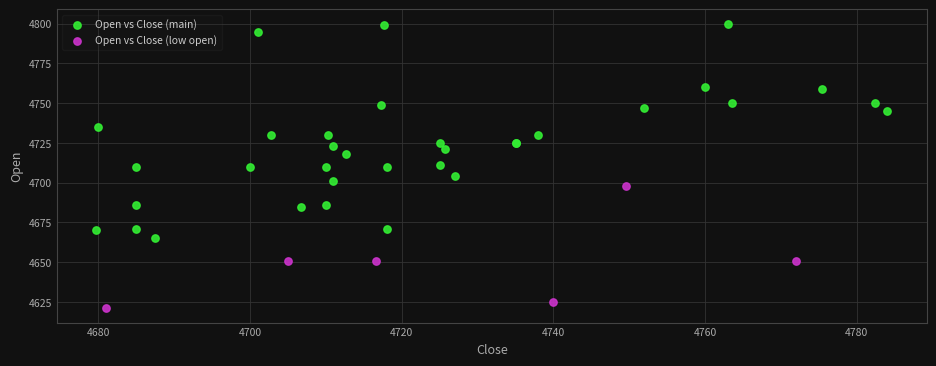

Which series contains the highest Y value?

Open vs Close (main)